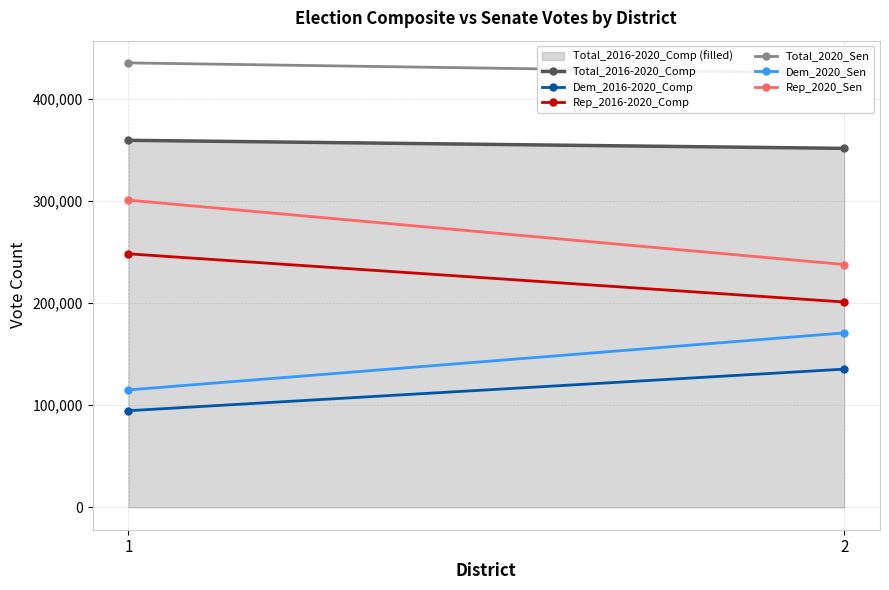

What is the sum of all Dem_2016-2020_Comp values?

230077